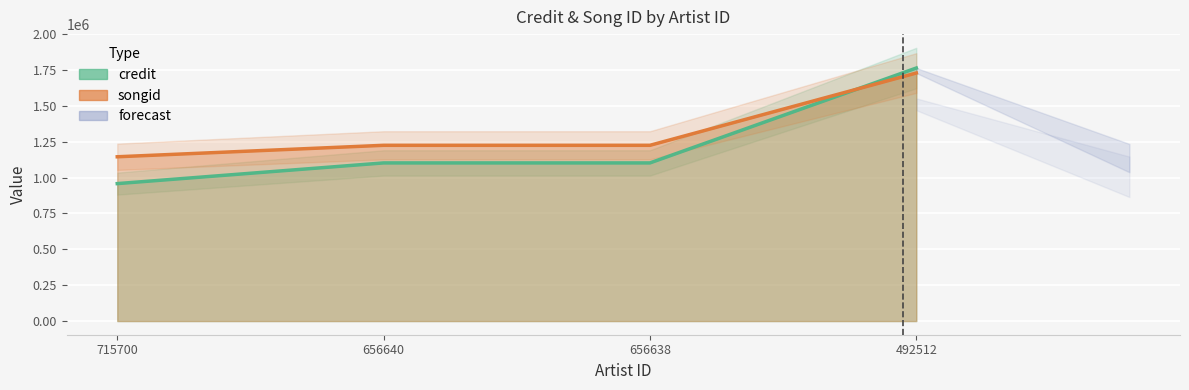

What is the minimum value shown in the chart?

958270